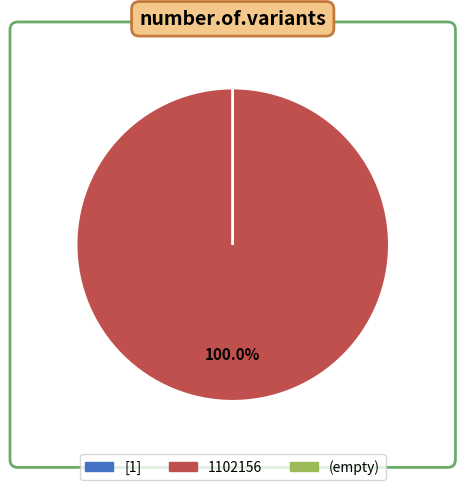

Which slice is the largest?

1102156